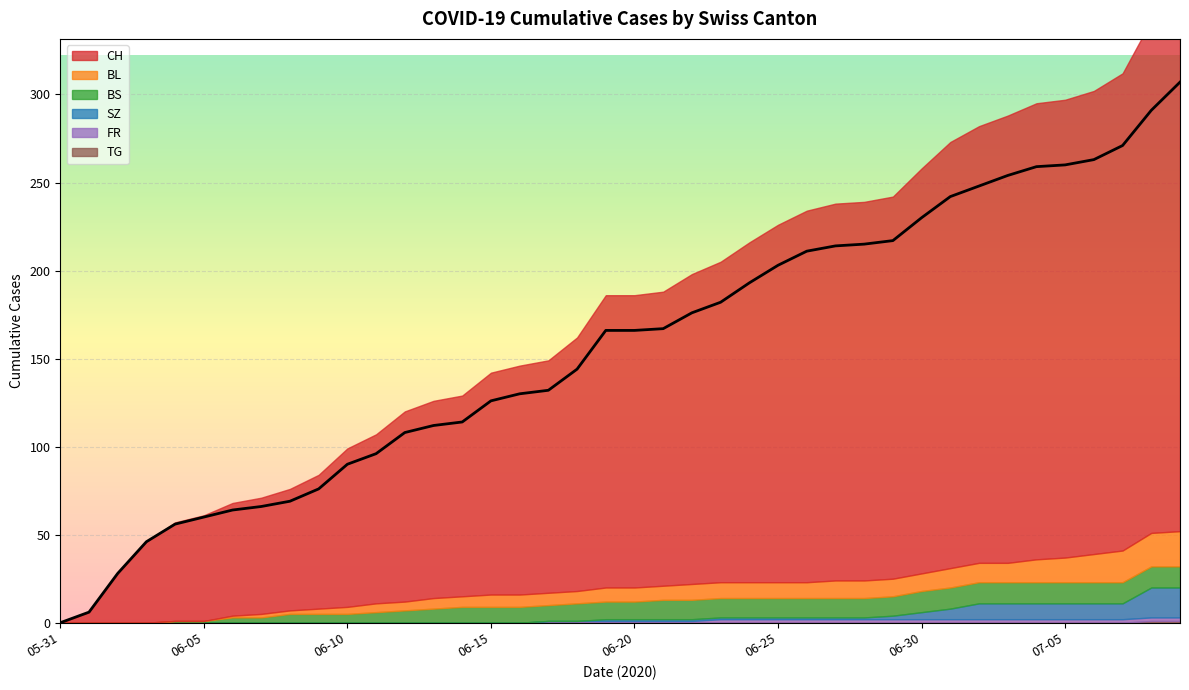

Reading right to left, list all the values displayed in this chart.

CH: 2020-07-09=307	2020-07-08=291	2020-07-07=271	2020-07-06=263	2020-07-05=260	2020-07-04=259	2020-07-03=254	2020-07-02=248	2020-07-01=242	2020-06-30=230	2020-06-29=217	2020-06-28=215	2020-06-27=214	2020-06-26=211	2020-06-25=203	2020-06-24=193	2020-06-23=182	2020-06-22=176	2020-06-21=167	2020-06-20=166	2020-06-19=166	2020-06-18=144	2020-06-17=132	2020-06-16=130	2020-06-15=126	2020-06-14=114	2020-06-13=112	2020-06-12=108	2020-06-11=96	2020-06-10=90	2020-06-09=76	2020-06-08=69	2020-06-07=66	2020-06-06=64	2020-06-05=60	2020-06-04=56	2020-06-03=46	2020-06-02=28	2020-06-01=6	2020-05-31=0
BL: 2020-07-09=20	2020-07-08=19	2020-07-07=18	2020-07-06=16	2020-07-05=14	2020-07-04=13	2020-07-03=11	2020-07-02=11	2020-07-01=11	2020-06-30=10	2020-06-29=10	2020-06-28=10	2020-06-27=10	2020-06-26=9	2020-06-25=9	2020-06-24=9	2020-06-23=9	2020-06-22=9	2020-06-21=8	2020-06-20=8	2020-06-19=8	2020-06-18=7	2020-06-17=7	2020-06-16=7	2020-06-15=7	2020-06-14=6	2020-06-13=6	2020-06-12=5	2020-06-11=5	2020-06-10=4	2020-06-09=3	2020-06-08=2	2020-06-07=2	2020-06-06=1	2020-06-05=0	2020-06-04=0	2020-06-03=0	2020-06-02=0	2020-06-01=0	2020-05-31=0
BS: 2020-07-09=12	2020-07-08=12	2020-07-07=12	2020-07-06=12	2020-07-05=12	2020-07-04=12	2020-07-03=12	2020-07-02=12	2020-07-01=12	2020-06-30=12	2020-06-29=11	2020-06-28=11	2020-06-27=11	2020-06-26=11	2020-06-25=11	2020-06-24=11	2020-06-23=11	2020-06-22=11	2020-06-21=11	2020-06-20=10	2020-06-19=10	2020-06-18=10	2020-06-17=9	2020-06-16=9	2020-06-15=9	2020-06-14=9	2020-06-13=8	2020-06-12=7	2020-06-11=6	2020-06-10=5	2020-06-09=5	2020-06-08=5	2020-06-07=3	2020-06-06=3	2020-06-05=1	2020-06-04=1	2020-06-03=0	2020-06-02=0	2020-06-01=0	2020-05-31=0
SZ: 2020-07-09=17	2020-07-08=17	2020-07-07=9	2020-07-06=9	2020-07-05=9	2020-07-04=9	2020-07-03=9	2020-07-02=9	2020-07-01=6	2020-06-30=4	2020-06-29=2	2020-06-28=1	2020-06-27=1	2020-06-26=1	2020-06-25=1	2020-06-24=1	2020-06-23=1	2020-06-22=1	2020-06-21=1	2020-06-20=1	2020-06-19=1	2020-06-18=0	2020-06-17=0	2020-06-16=0	2020-06-15=0	2020-06-14=0	2020-06-13=0	2020-06-12=0	2020-06-11=0	2020-06-10=0	2020-06-09=0	2020-06-08=0	2020-06-07=0	2020-06-06=0	2020-06-05=0	2020-06-04=0	2020-06-03=0	2020-06-02=0	2020-06-01=0	2020-05-31=0
FR: 2020-07-09=2	2020-07-08=2	2020-07-07=2	2020-07-06=2	2020-07-05=2	2020-07-04=2	2020-07-03=2	2020-07-02=2	2020-07-01=2	2020-06-30=2	2020-06-29=2	2020-06-28=2	2020-06-27=2	2020-06-26=2	2020-06-25=2	2020-06-24=2	2020-06-23=2	2020-06-22=1	2020-06-21=1	2020-06-20=1	2020-06-19=1	2020-06-18=1	2020-06-17=1	2020-06-16=0	2020-06-15=0	2020-06-14=0	2020-06-13=0	2020-06-12=0	2020-06-11=0	2020-06-10=0	2020-06-09=0	2020-06-08=0	2020-06-07=0	2020-06-06=0	2020-06-05=0	2020-06-04=0	2020-06-03=0	2020-06-02=0	2020-06-01=0	2020-05-31=0
TG: 2020-07-09=1	2020-07-08=1	2020-07-07=0	2020-07-06=0	2020-07-05=0	2020-07-04=0	2020-07-03=0	2020-07-02=0	2020-07-01=0	2020-06-30=0	2020-06-29=0	2020-06-28=0	2020-06-27=0	2020-06-26=0	2020-06-25=0	2020-06-24=0	2020-06-23=0	2020-06-22=0	2020-06-21=0	2020-06-20=0	2020-06-19=0	2020-06-18=0	2020-06-17=0	2020-06-16=0	2020-06-15=0	2020-06-14=0	2020-06-13=0	2020-06-12=0	2020-06-11=0	2020-06-10=0	2020-06-09=0	2020-06-08=0	2020-06-07=0	2020-06-06=0	2020-06-05=0	2020-06-04=0	2020-06-03=0	2020-06-02=0	2020-06-01=0	2020-05-31=0